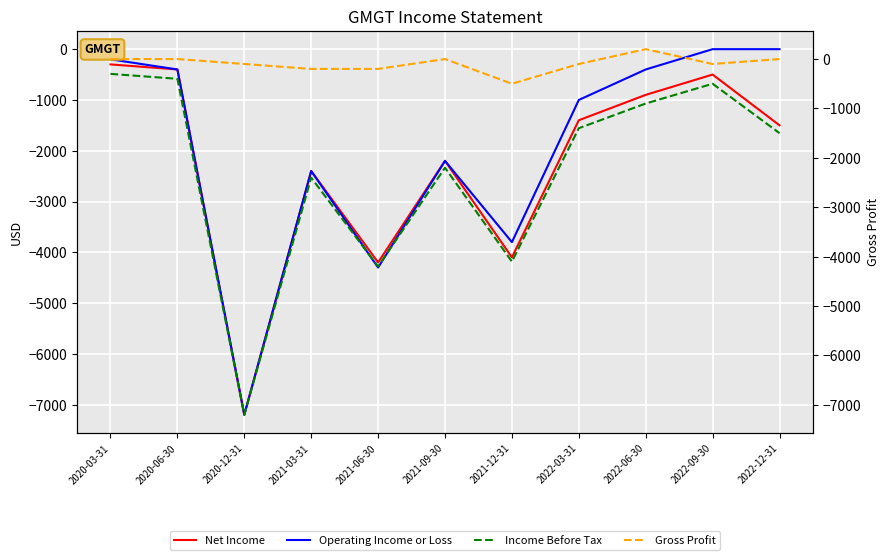

How many values in the Operating Income or Loss series are below -1000?

5